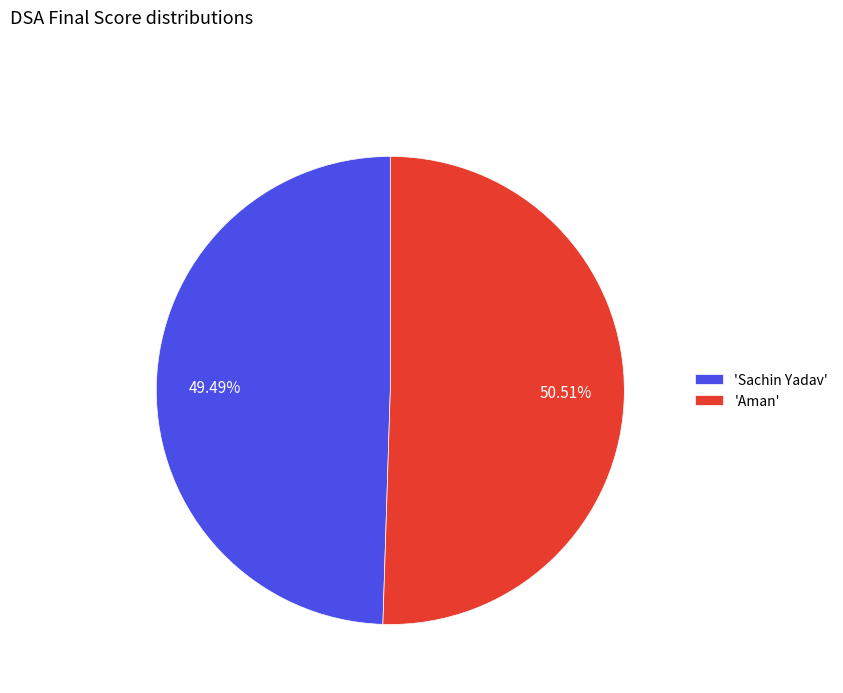

What is the ratio of the value at 'Aman' to the value at 'Sachin Yadav'?

1.0